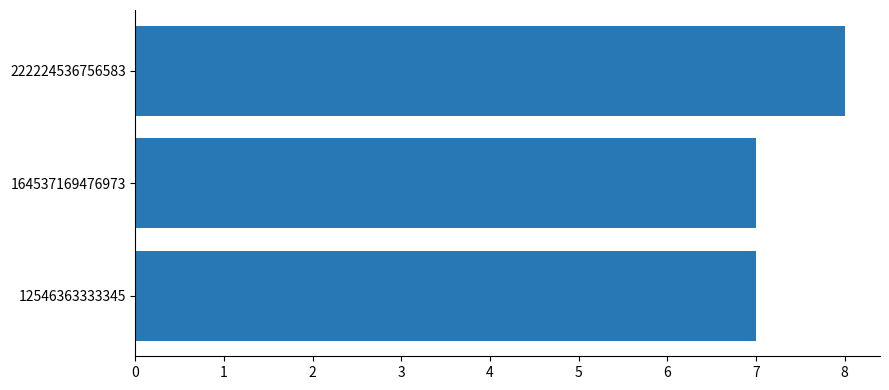

What is the change in value from 12546363333345 to 222224536756583?

+1